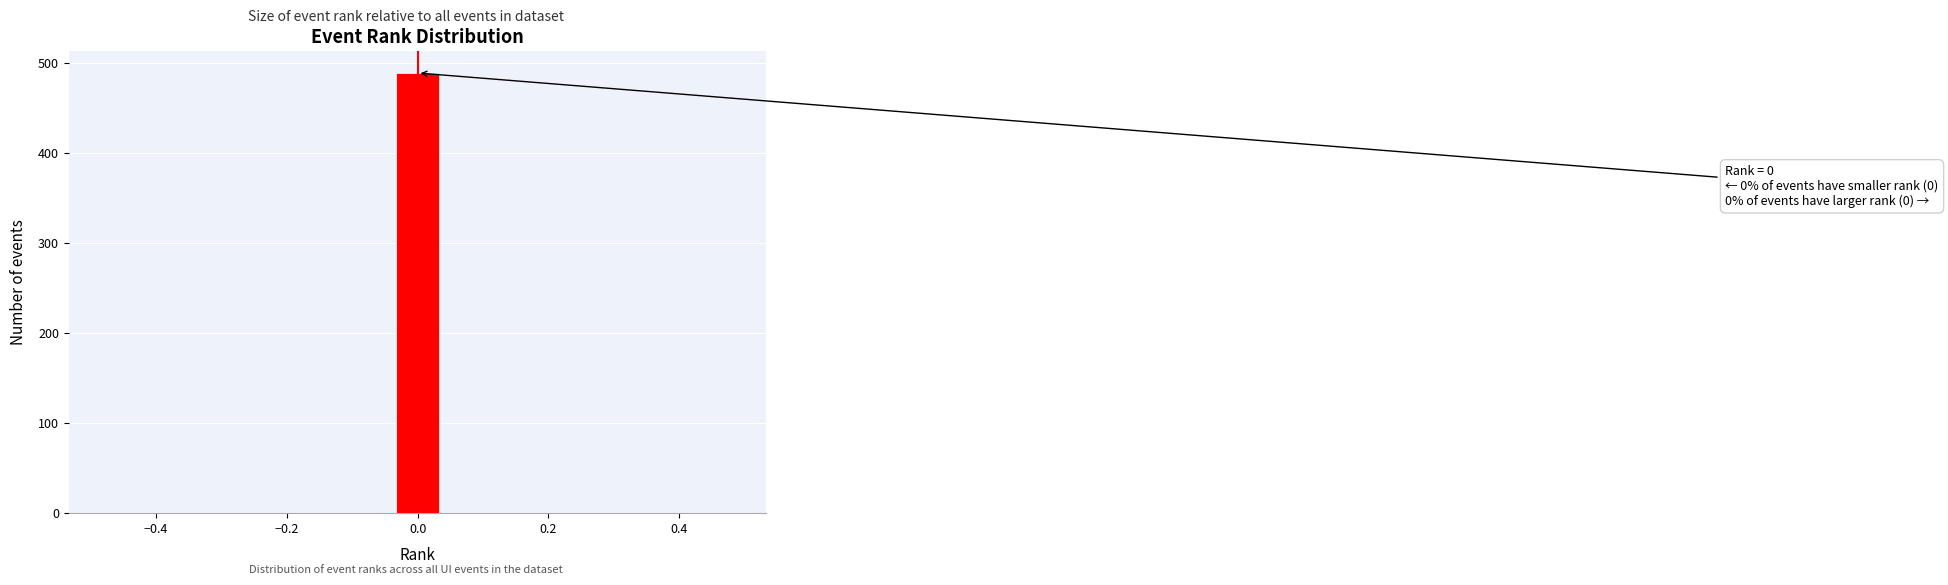

Read against the x-axis, roughly where is the centre of the tallest bar?

0.00